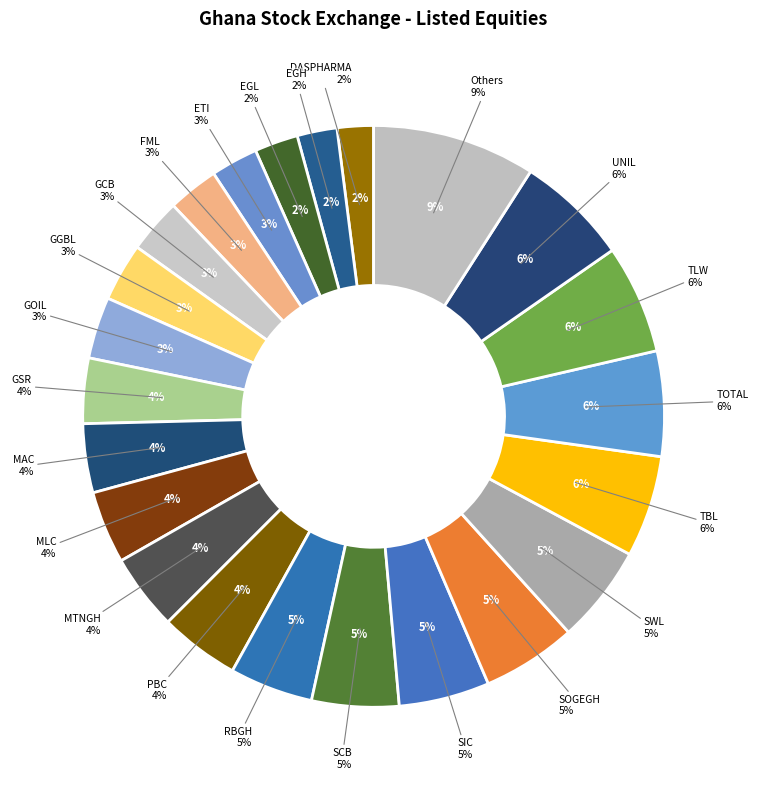

Is SIC the majority of the pie?

No